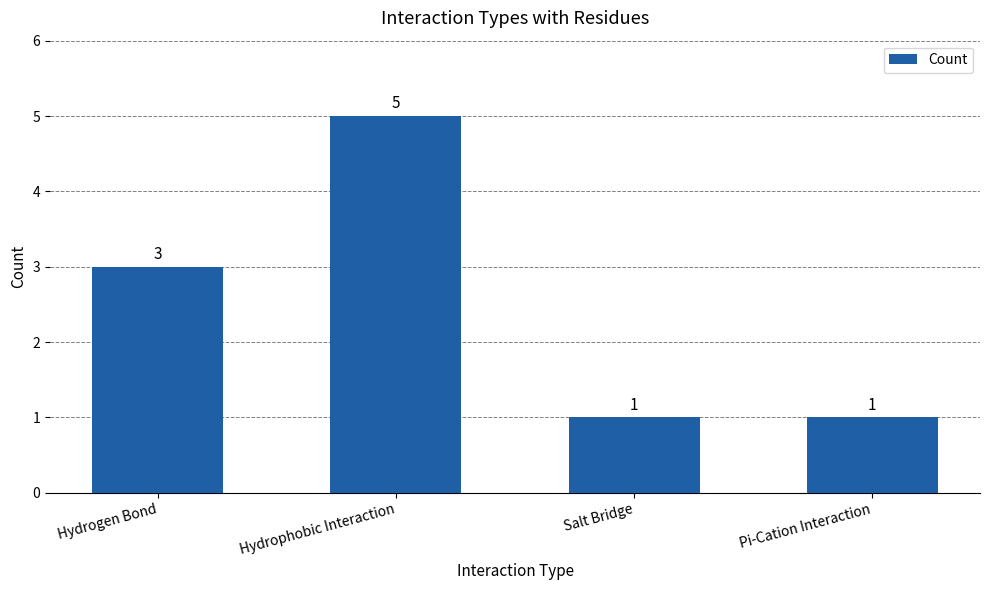

Reading left to right, list all the values displayed in this chart.

Hydrogen Bond=3	Hydrophobic Interaction=5	Salt Bridge=1	Pi-Cation Interaction=1